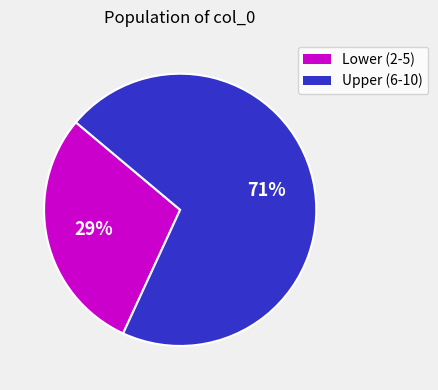

Rank the categories by value from highest to lowest.

Upper (6-10), Lower (2-5)